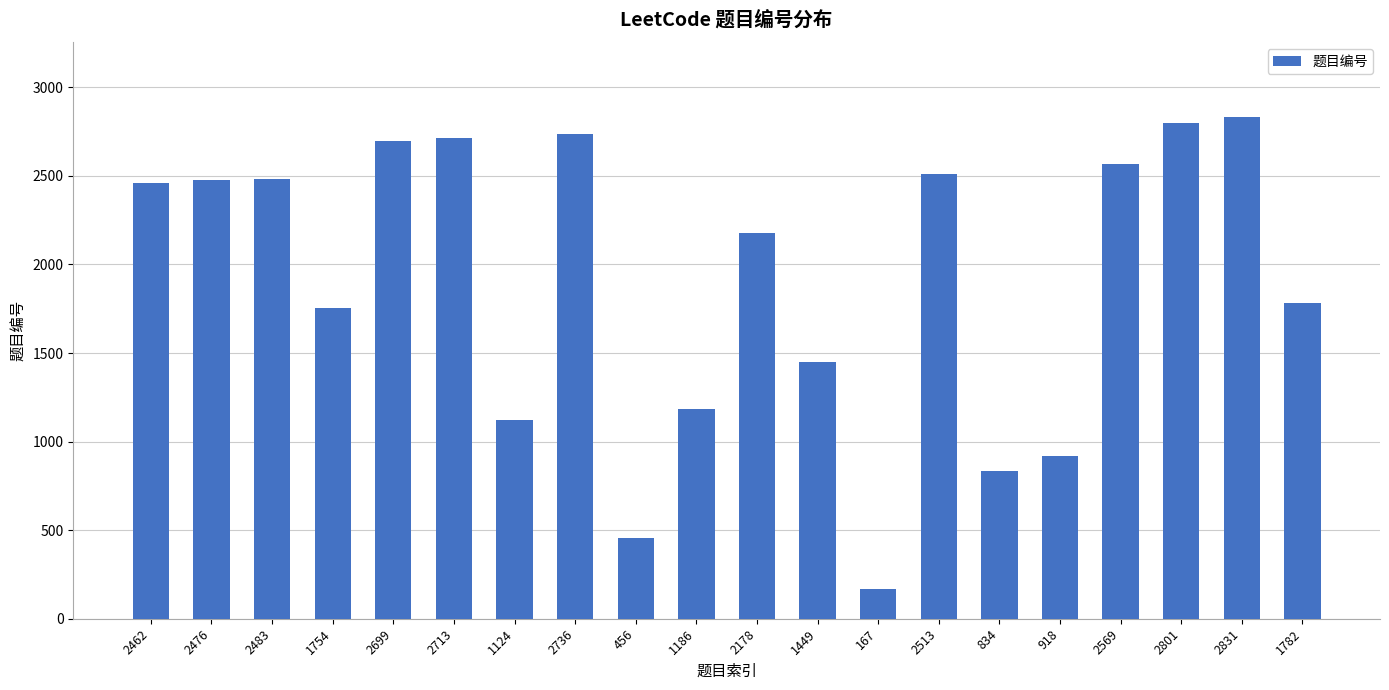

Where is the data nearest to the value 1499?

1449